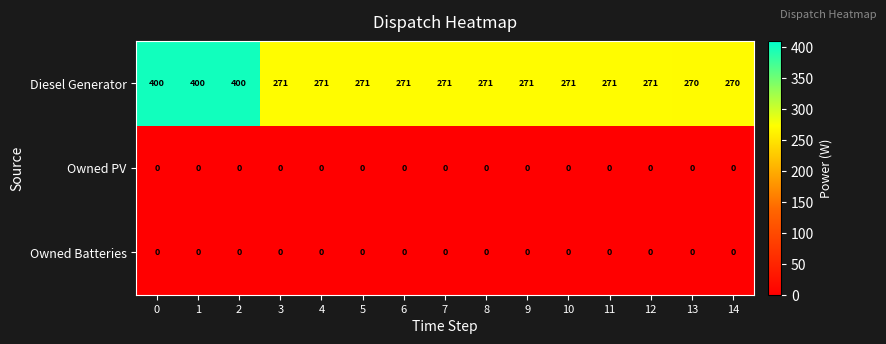

Count the number of data series in this chart.

3